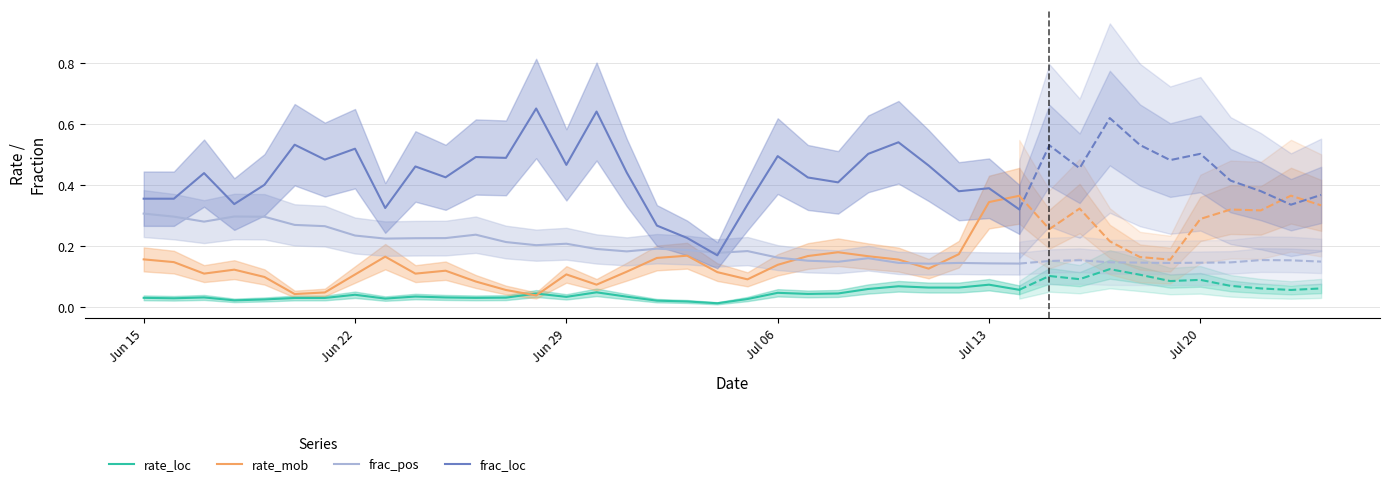

True or false: rate_loc and frac_loc cross at least once.

False